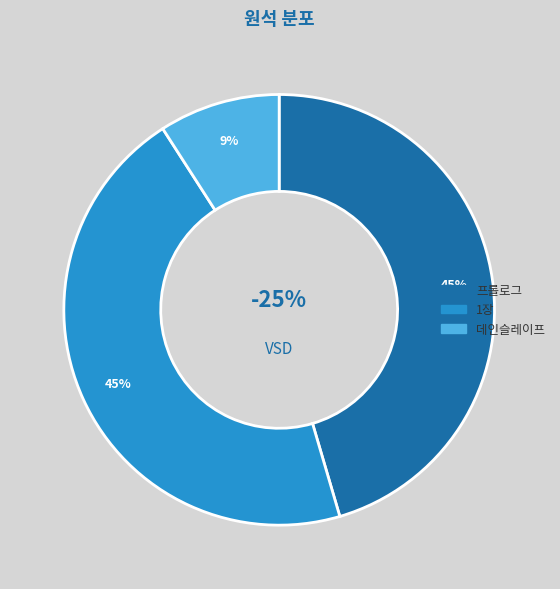

Count the number of slices in the pie.

3